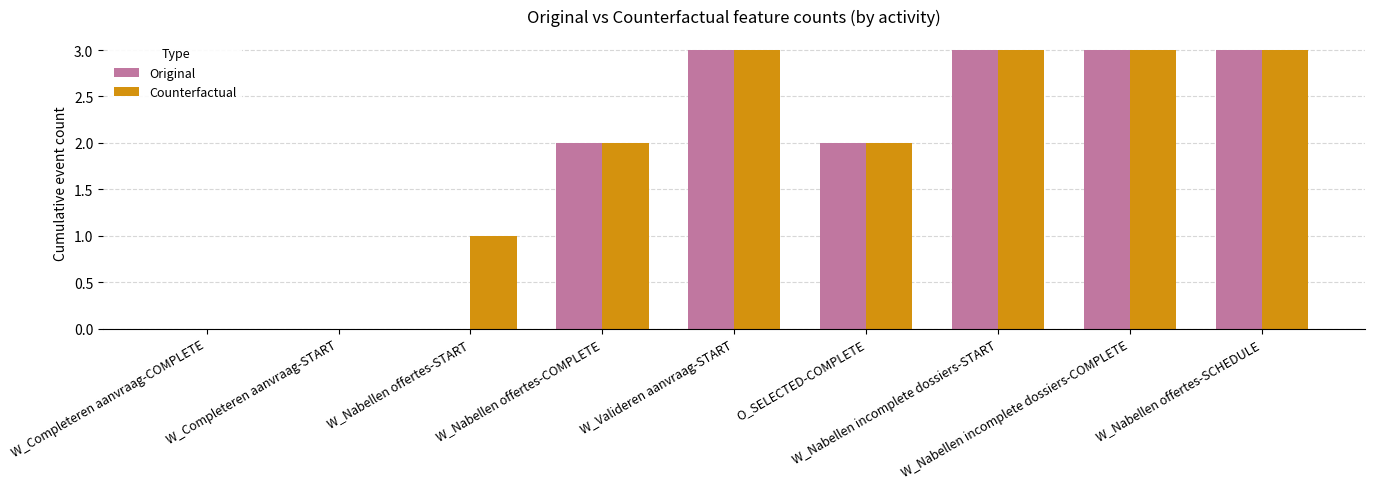

How many groups of bars are there?

9